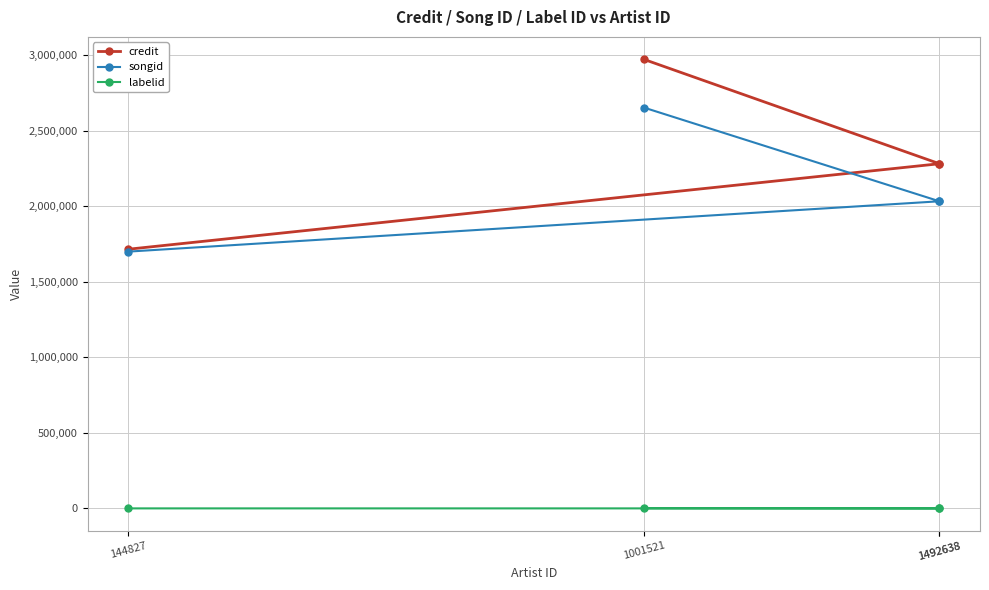

The labelid series shows 101 at 1492638. True or false?

False